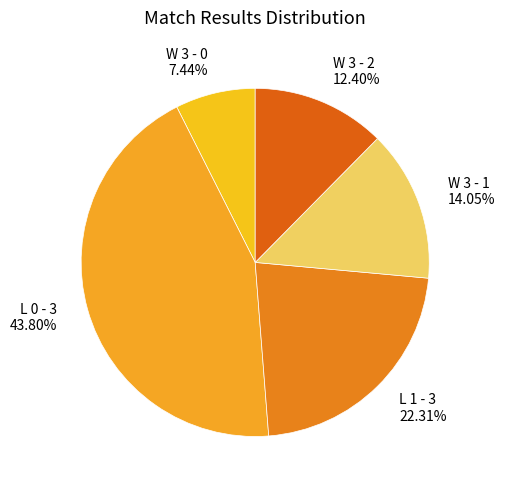

Rank the categories by value from highest to lowest.

L 0 - 3, L 1 - 3, W 3 - 1, W 3 - 2, W 3 - 0